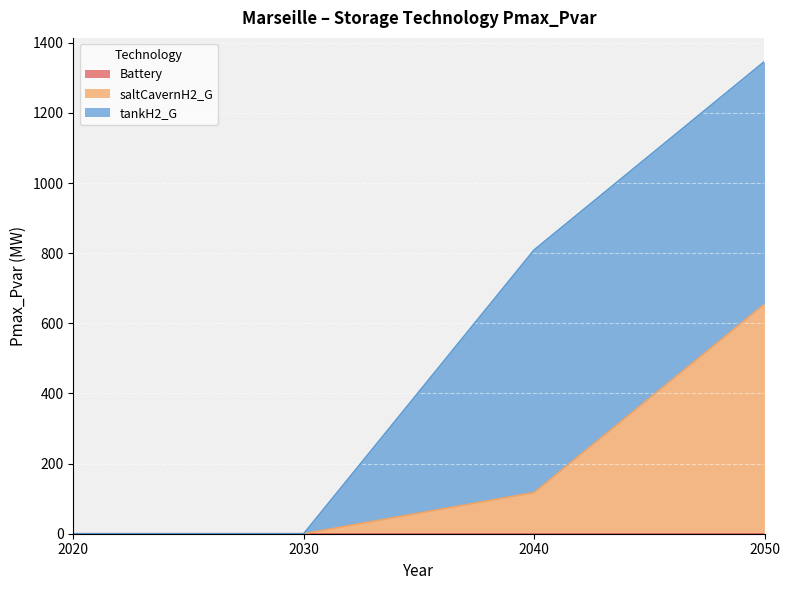

Reading left to right, list all the values displayed in this chart.

Battery: 2020=0.0	2030=0.0	2040=0.0	2050=0.0
saltCavernH2_G: 2020=0.0	2030=0.0	2040=117.5	2050=655.1
tankH2_G: 2020=0.0	2030=0.0	2040=691.8	2050=691.8